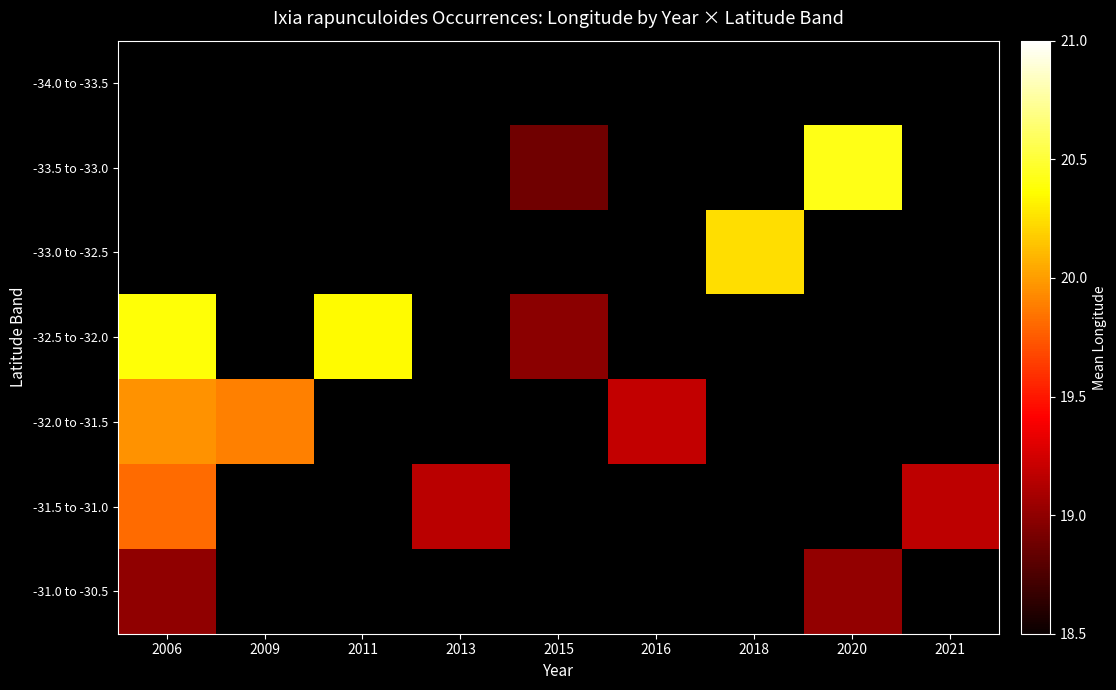

How many distinct data groups are displayed?

7